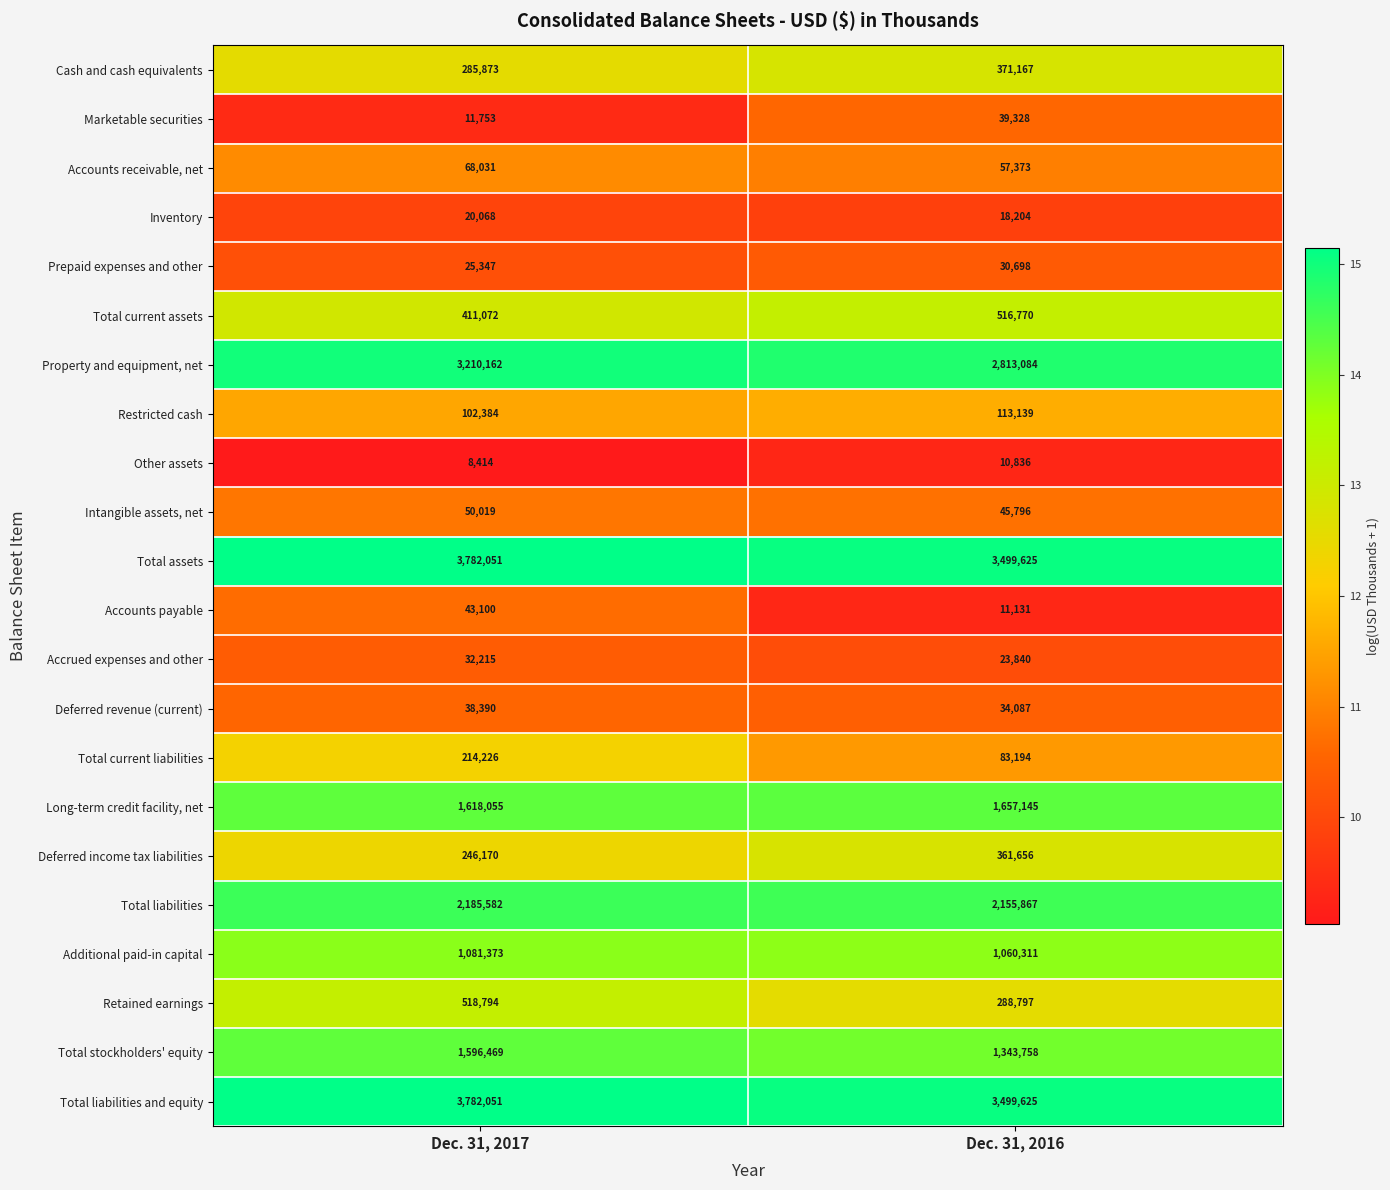

Where is Marketable securities nearest to the value 25540?

Dec. 31, 2017